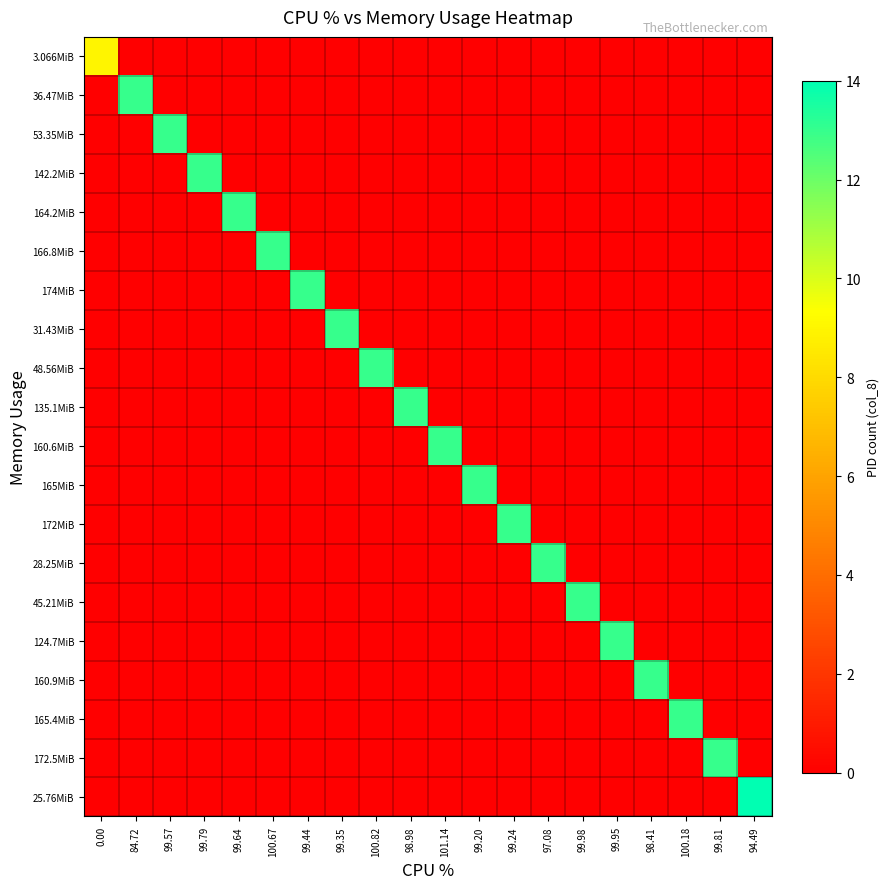

Rank the series by their maximum value, from highest to lowest.

25.76MiB, 36.47MiB, 53.35MiB, 142.2MiB, 164.2MiB, 166.8MiB, 174MiB, 31.43MiB, 48.56MiB, 135.1MiB, 160.6MiB, 165MiB, 172MiB, 28.25MiB, 45.21MiB, 124.7MiB, 160.9MiB, 165.4MiB, 172.5MiB, 3.066MiB